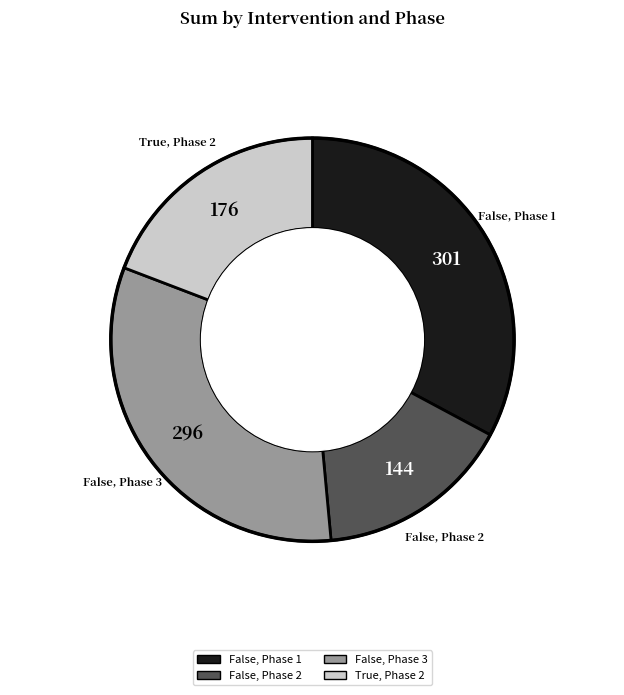

How many segments does this pie chart have?

4